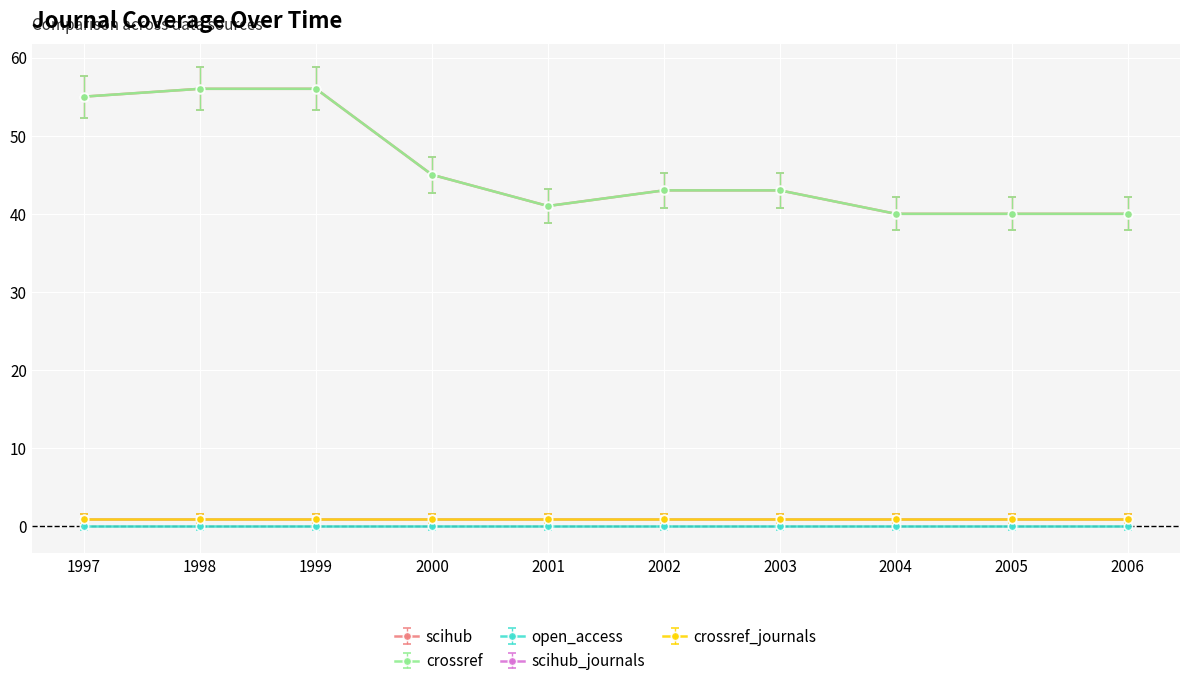

How many values in the scihub series exceed 43?

4